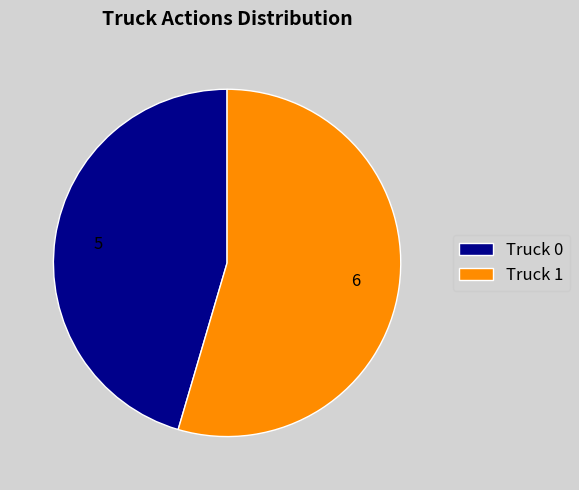

The Truck 1 slice represents 55% of the pie. True or false?

True